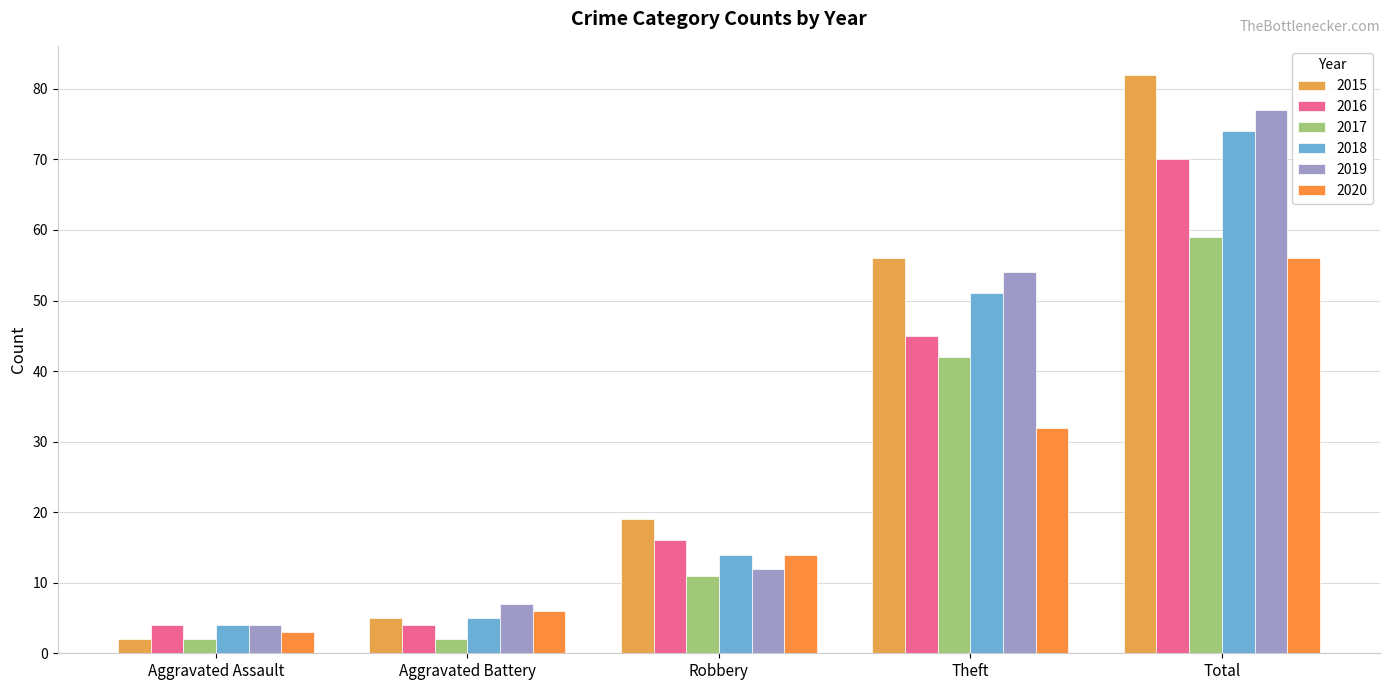

What is the spread (max minus min) of values at Aggravated Battery?

5